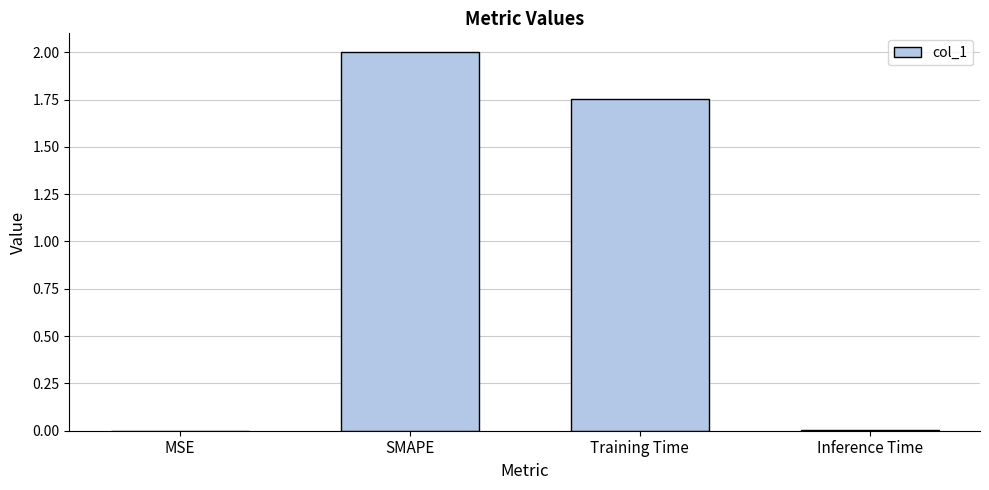

Which has a higher value, Training Time or MSE?

Training Time